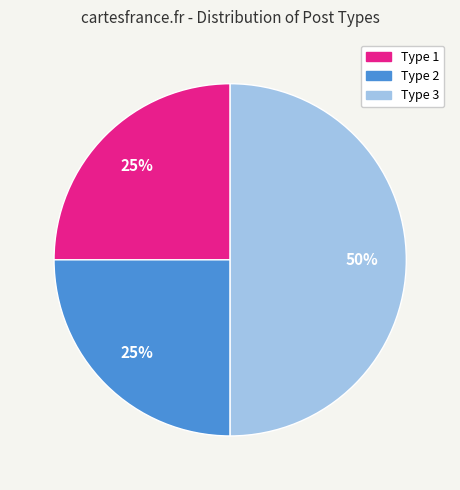

Count the number of slices in the pie.

3